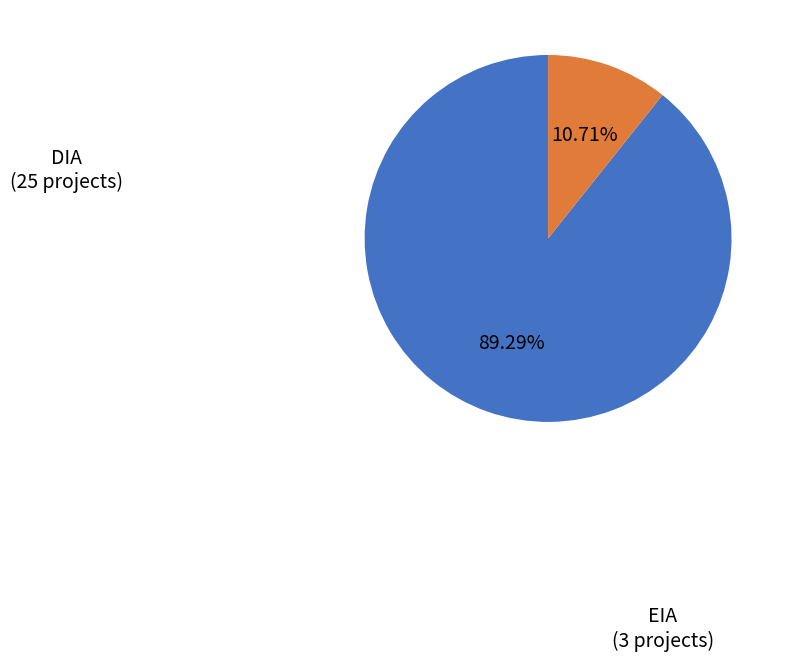

How many slices are in this pie chart?

2